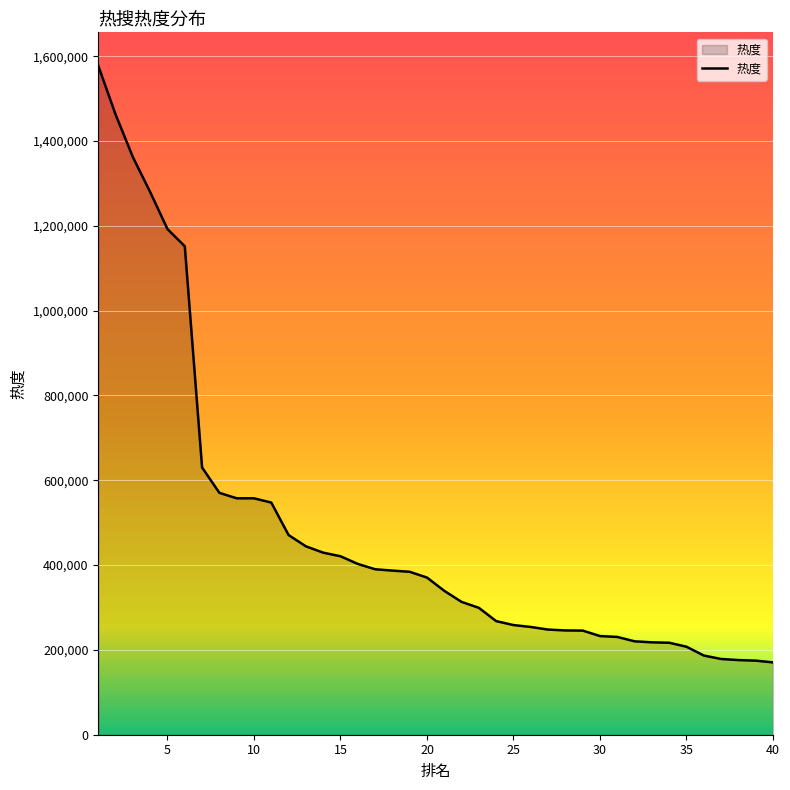

What is the greatest value displayed?

1577513